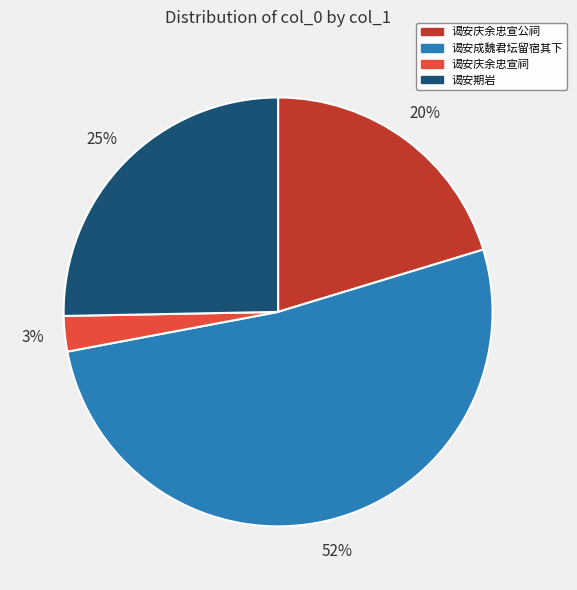

Is the sum of 谒安期岩 and 谒安成魏君坛留宿其下 greater than half?

Yes